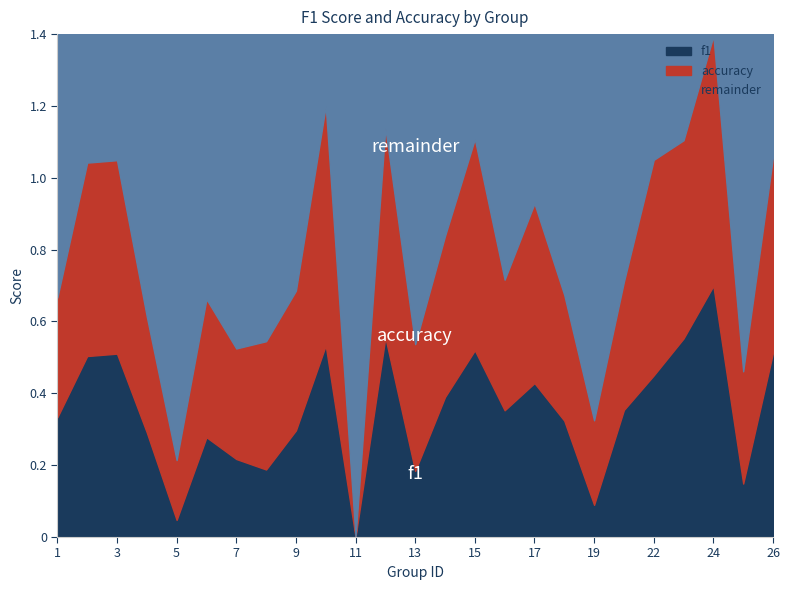

At which label does f1 reach its peak?

24